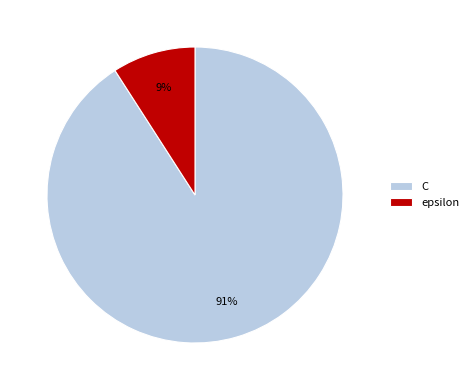

To the nearest percent, what portion does epsilon represent?

9%